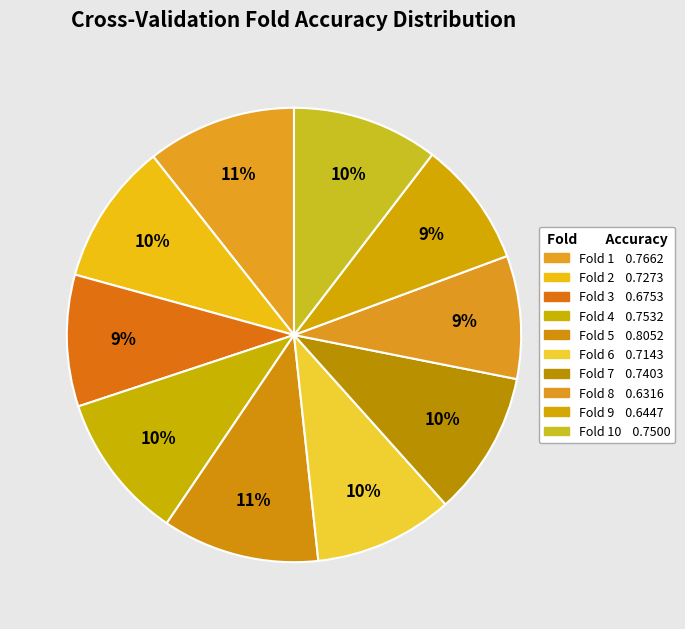

How many segments does this pie chart have?

10